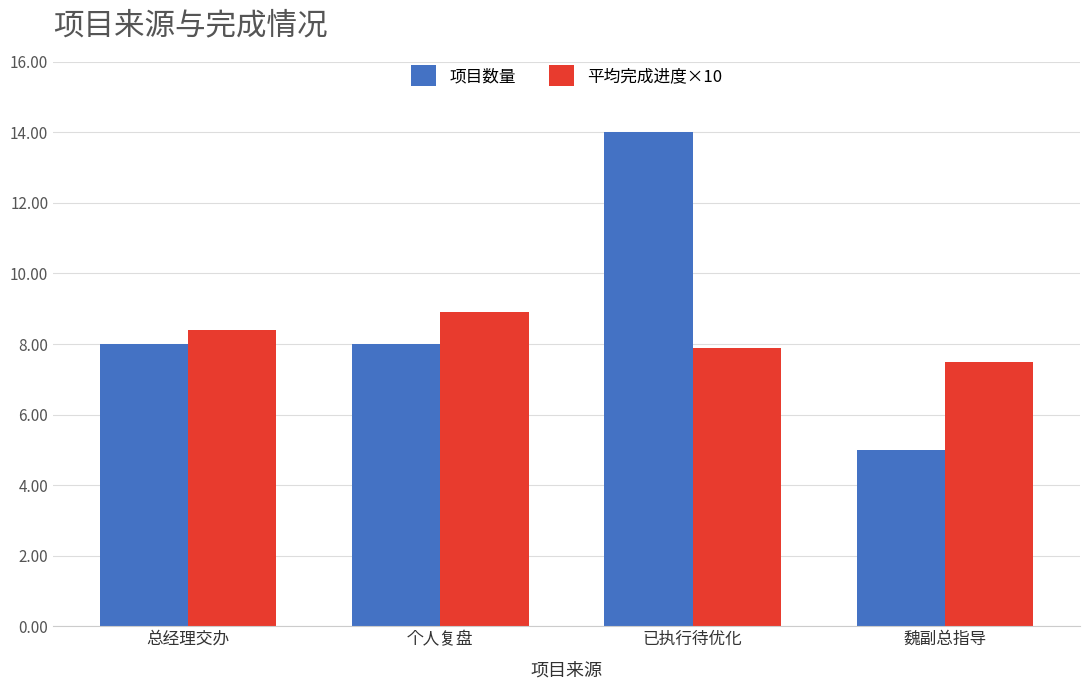

Which category has the highest value across all series?

已执行待优化